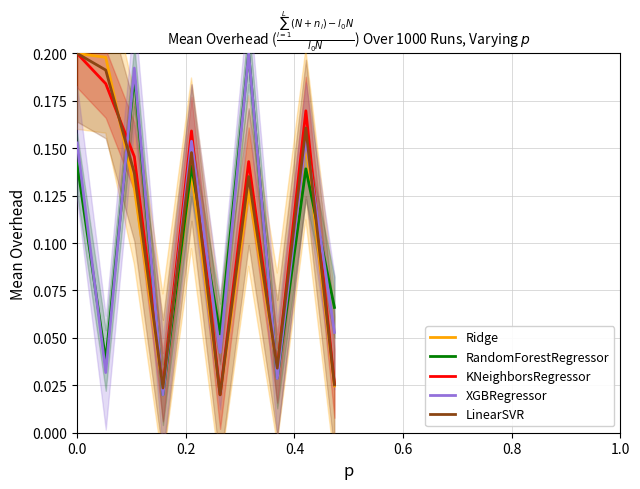

True or false: RandomForestRegressor and LinearSVR cross at least once.

True